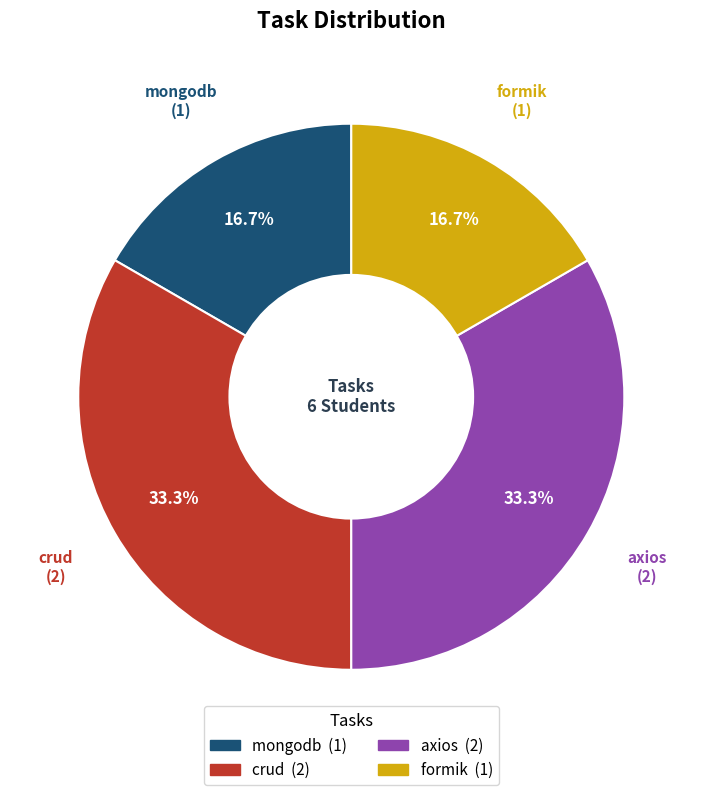

Approximately how many times larger is the value at mongodb compared to axios?

0.5